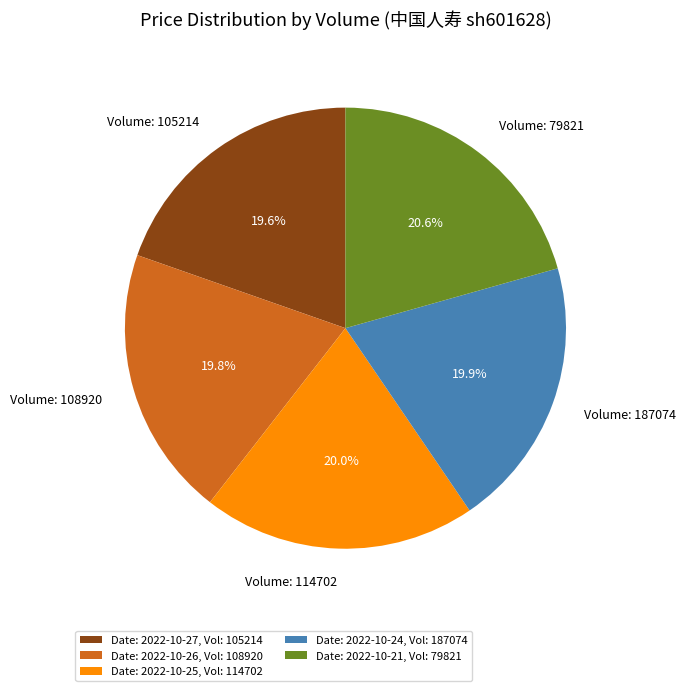

What portion of the pie excludes Volume: 114702?

80.0%